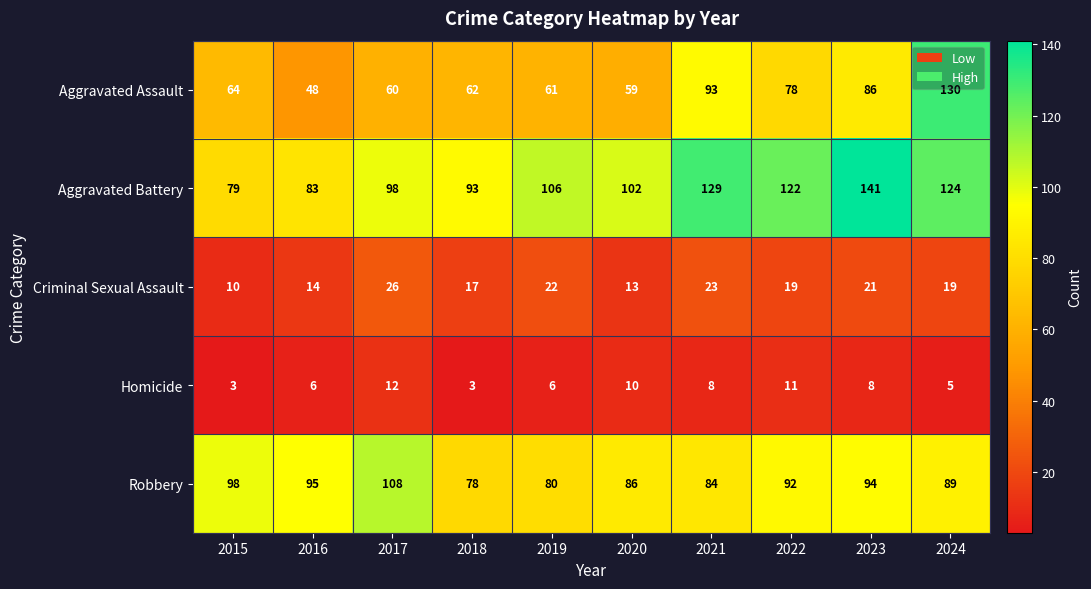

At 2016, list the series in order from smallest to largest.

Homicide, Criminal Sexual Assault, Aggravated Assault, Aggravated Battery, Robbery